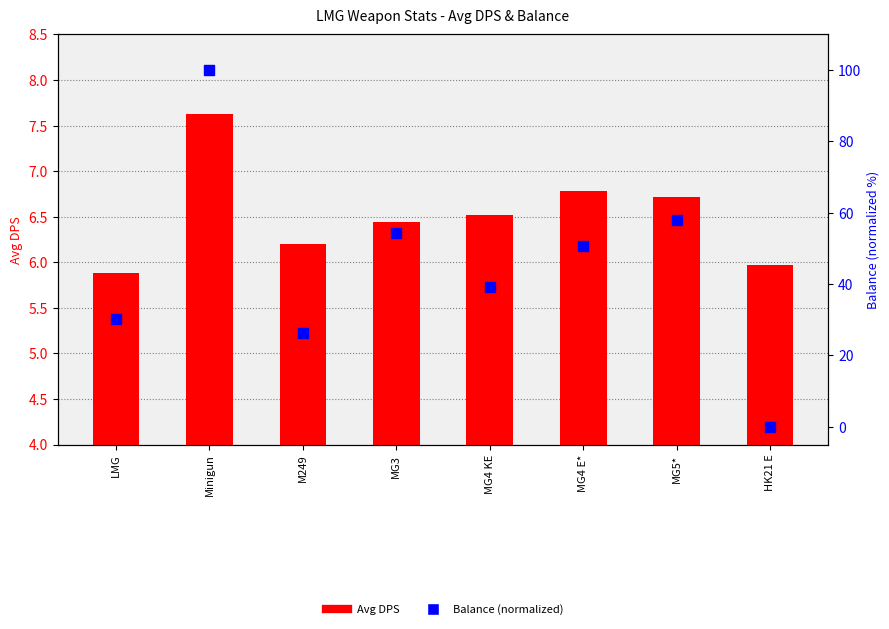

Which series has the largest Y range (max minus min)?

Balance (normalized)